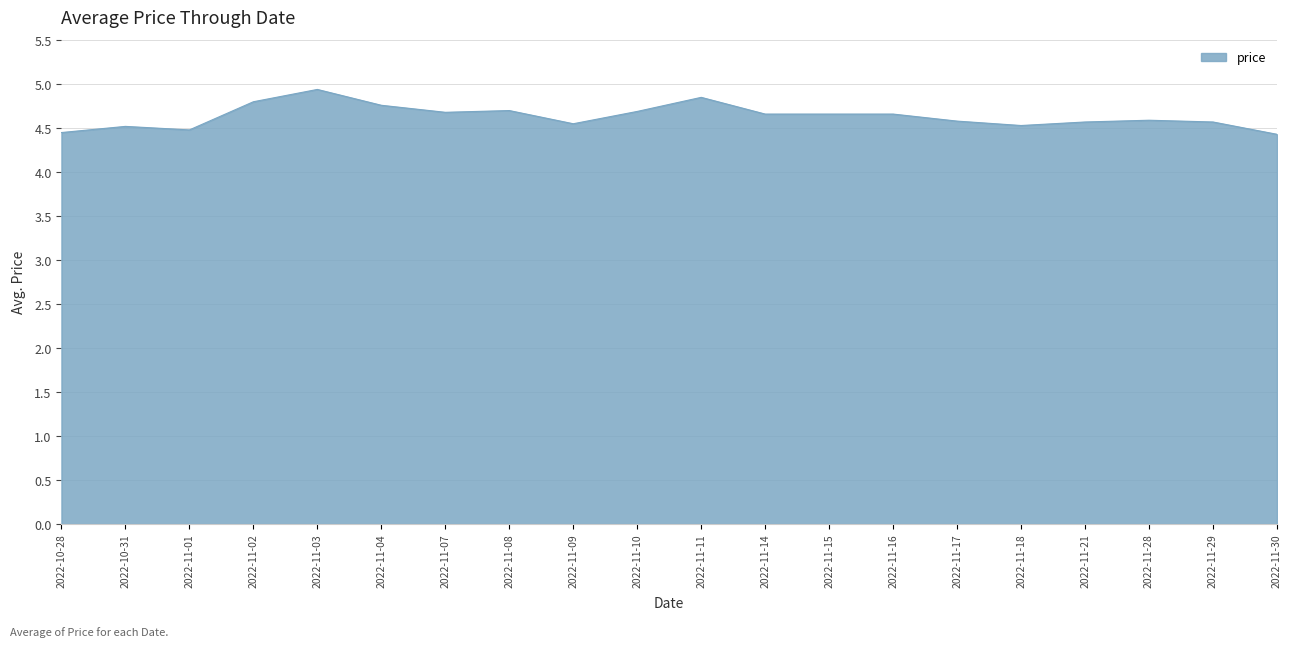

The value at 2022-11-11 is 4.8. True or false?

True